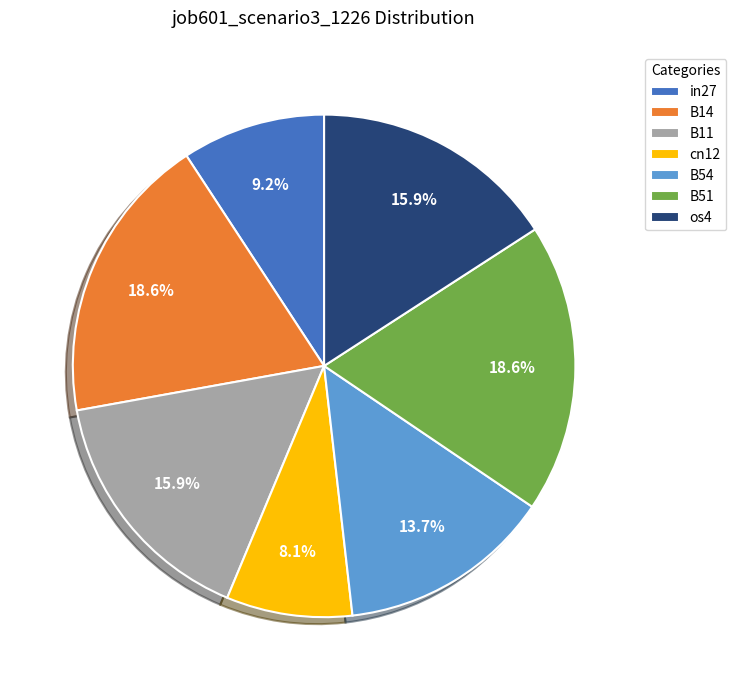

The B54 slice represents 22% of the pie. True or false?

False